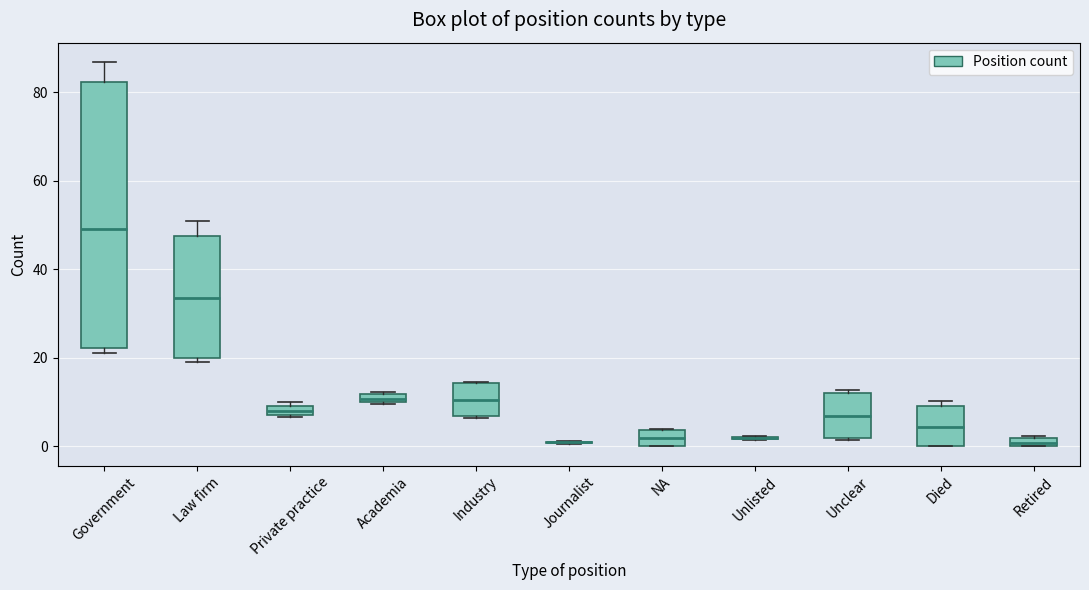

Which box is the tallest, from its lower edge to its upper edge?

Government